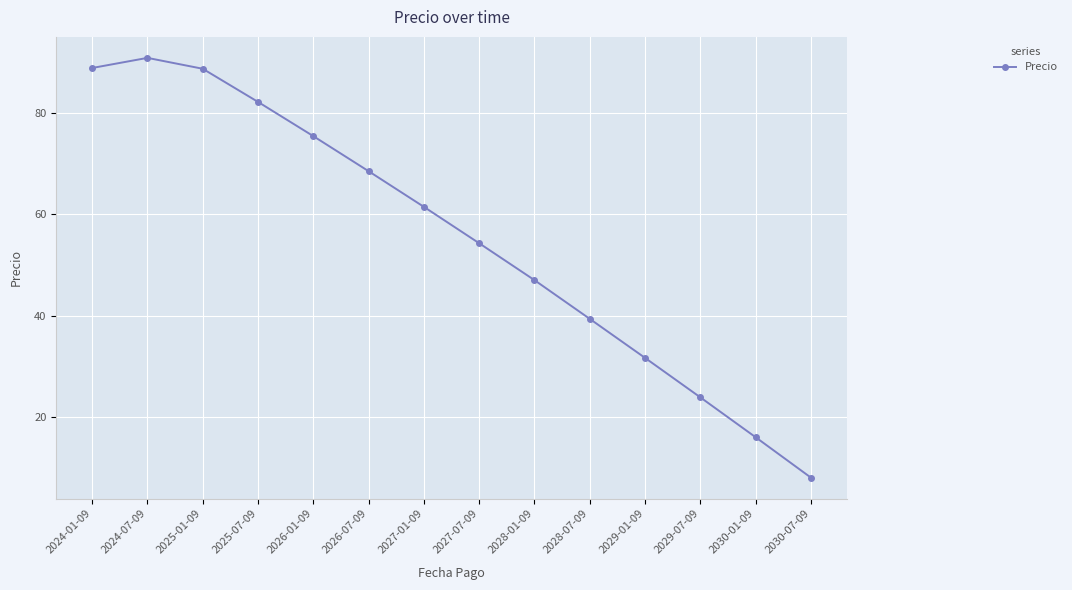

Which category has the highest value across all series?

2024-07-09